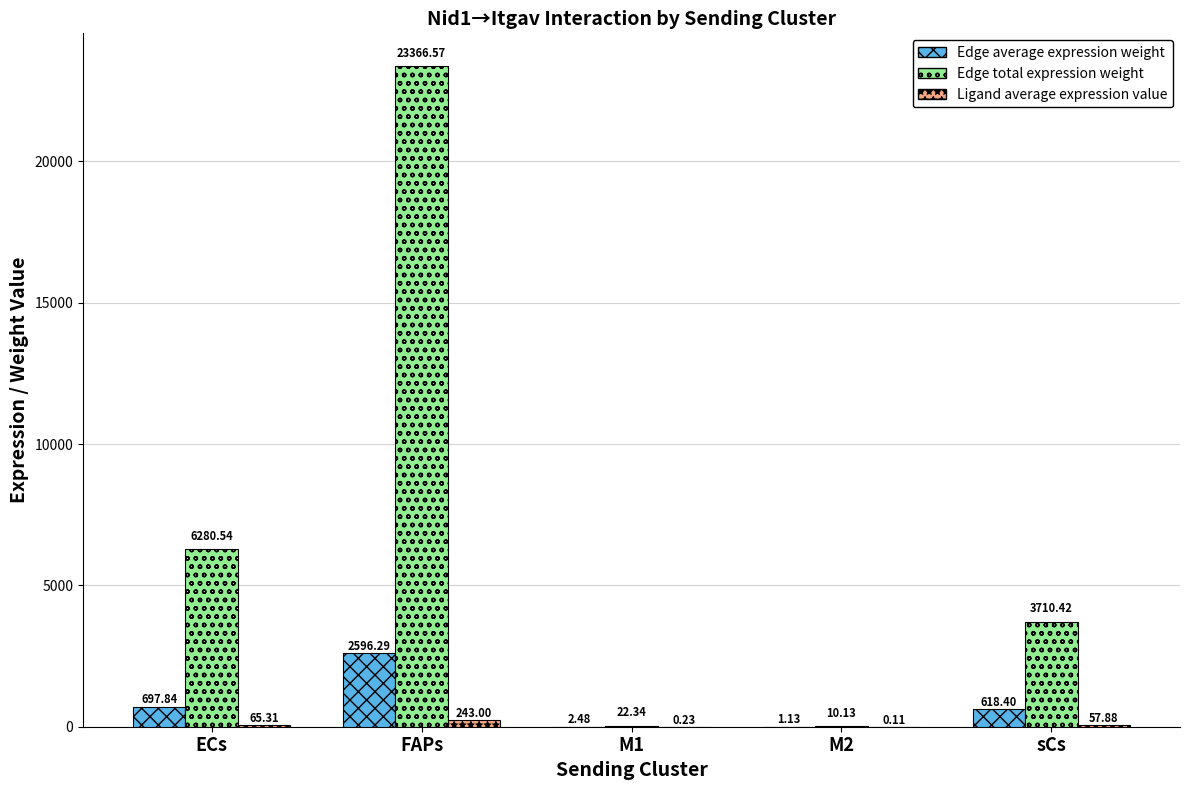

What is the total value across all series at M1?

25.1